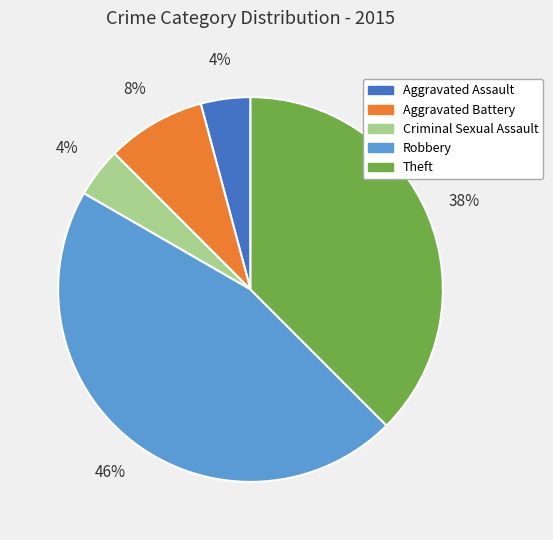

What is the largest slice in the pie chart?

Robbery